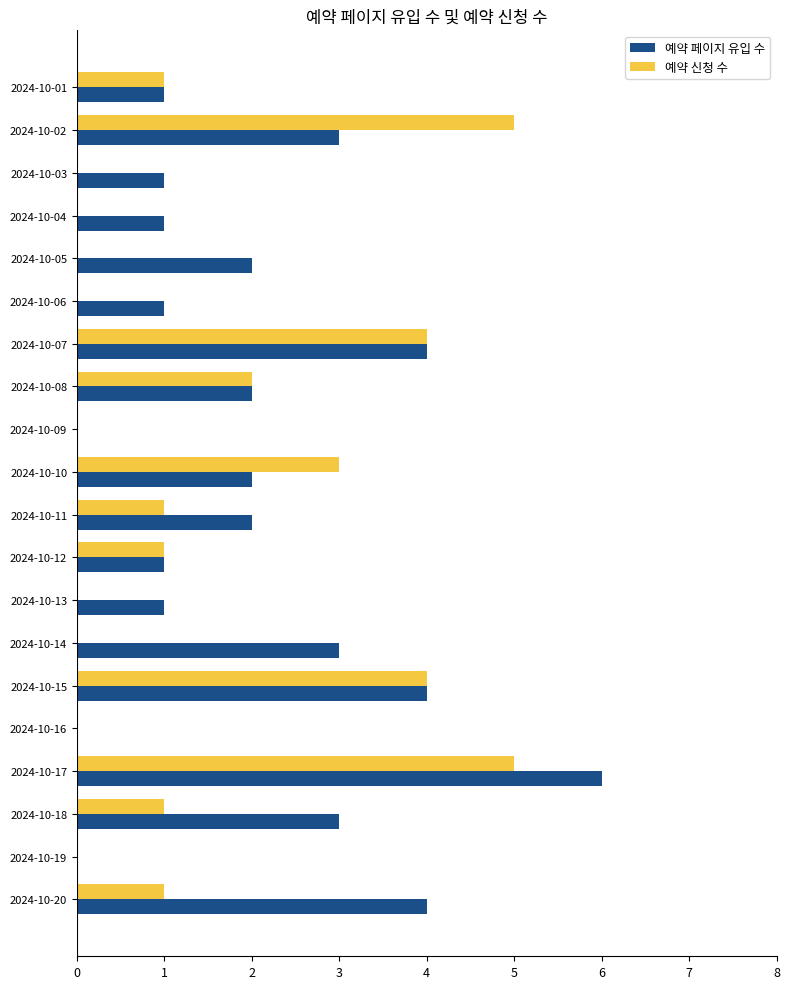

How many distinct data groups are displayed?

2